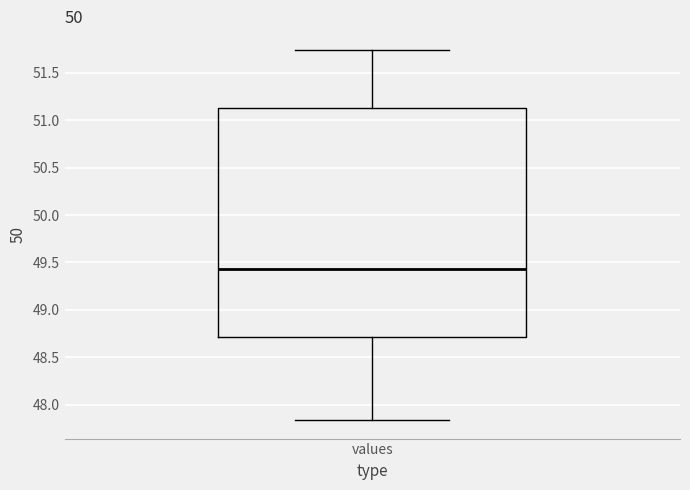

Where does the lower whisker of the box for values end on the y-axis? The values are not printed on the chart, so give them approximately, as read against the axis.

47.85